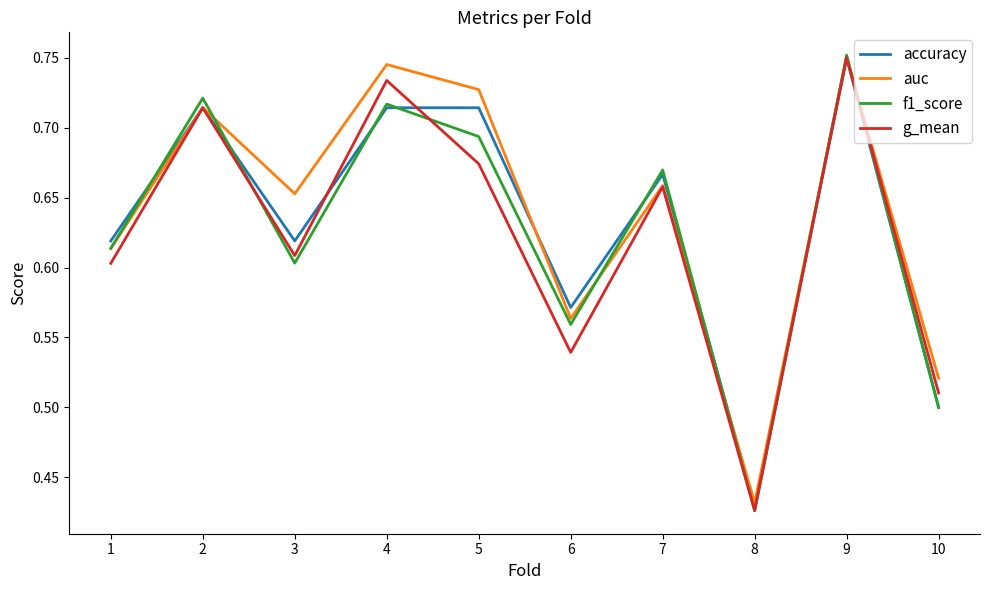

Rank the series by their average value, from lowest to highest.

g_mean, f1_score, accuracy, auc